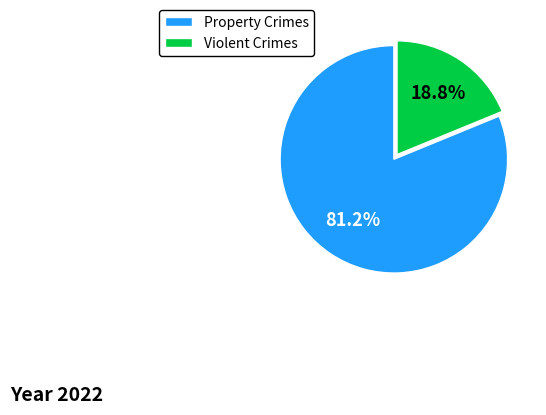

What is the majority slice?

Property Crimes